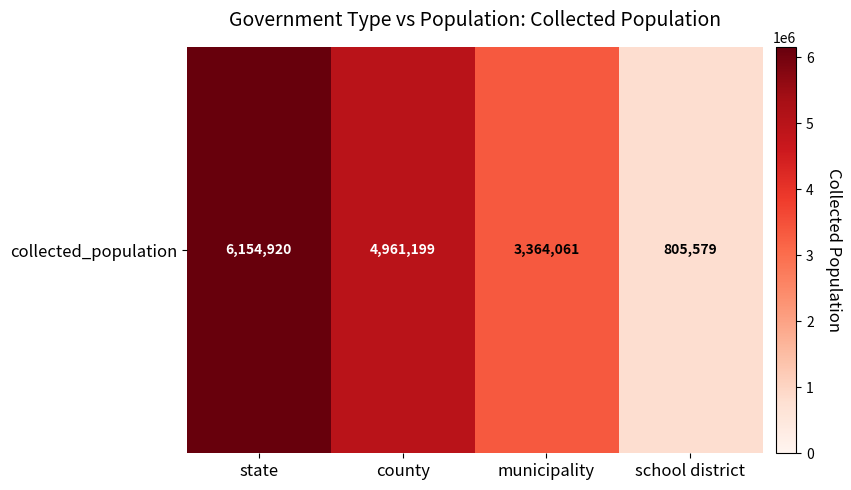

How many data points are less than 4961199?

2